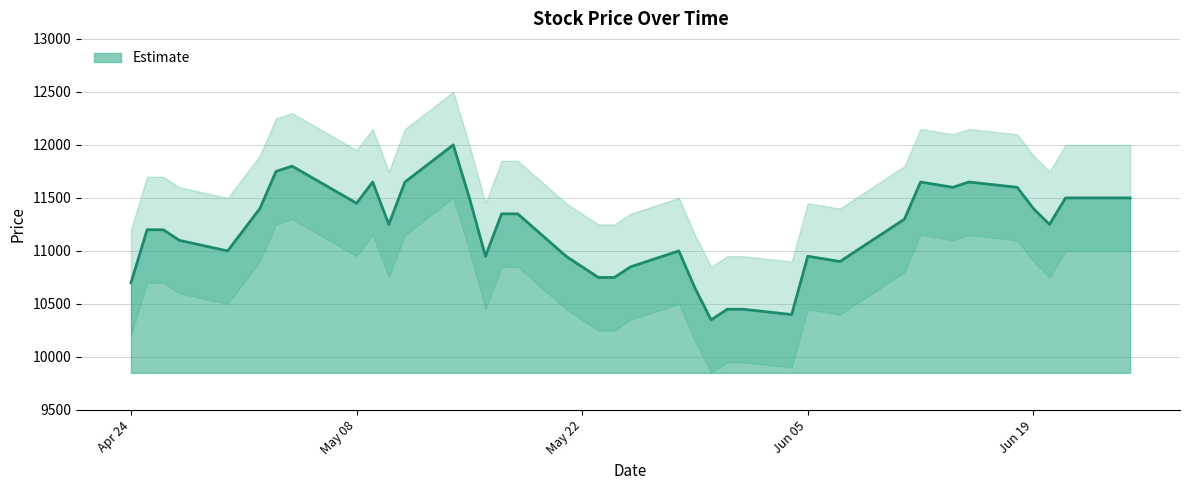

What is the label of the 4th point from the right?

2018-06-20